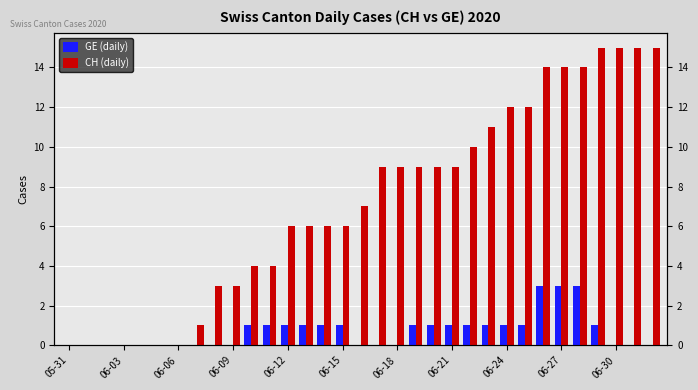

Is it true that CH (daily) equals 6 at 06-18?

False